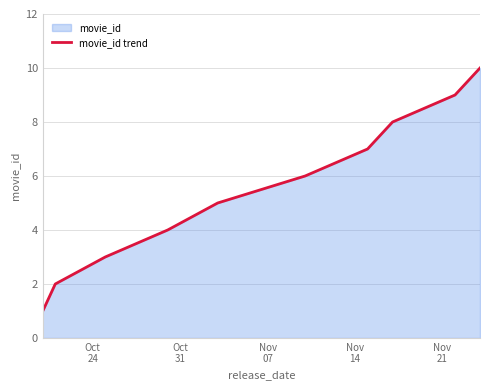

What is the maximum value shown in the chart?

10